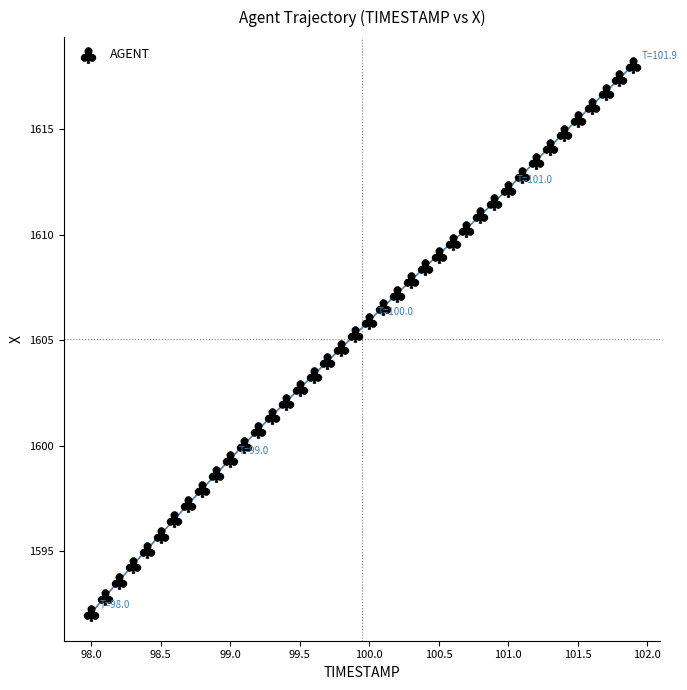

What is the range of X values (max minus min)?

3.9